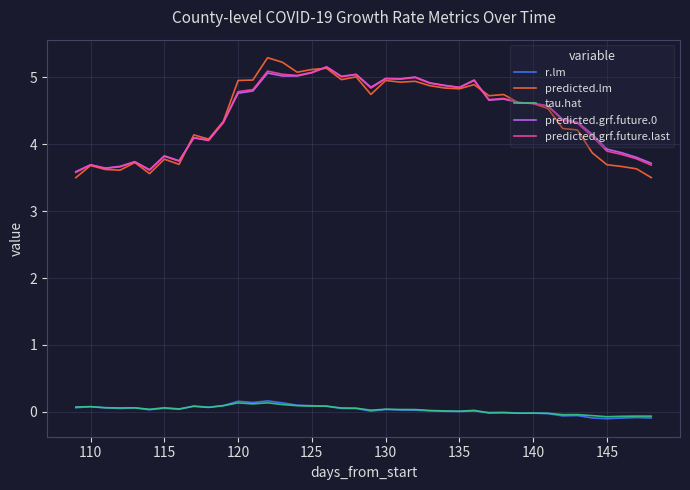

What is the sum of all tau.hat values?

1.3